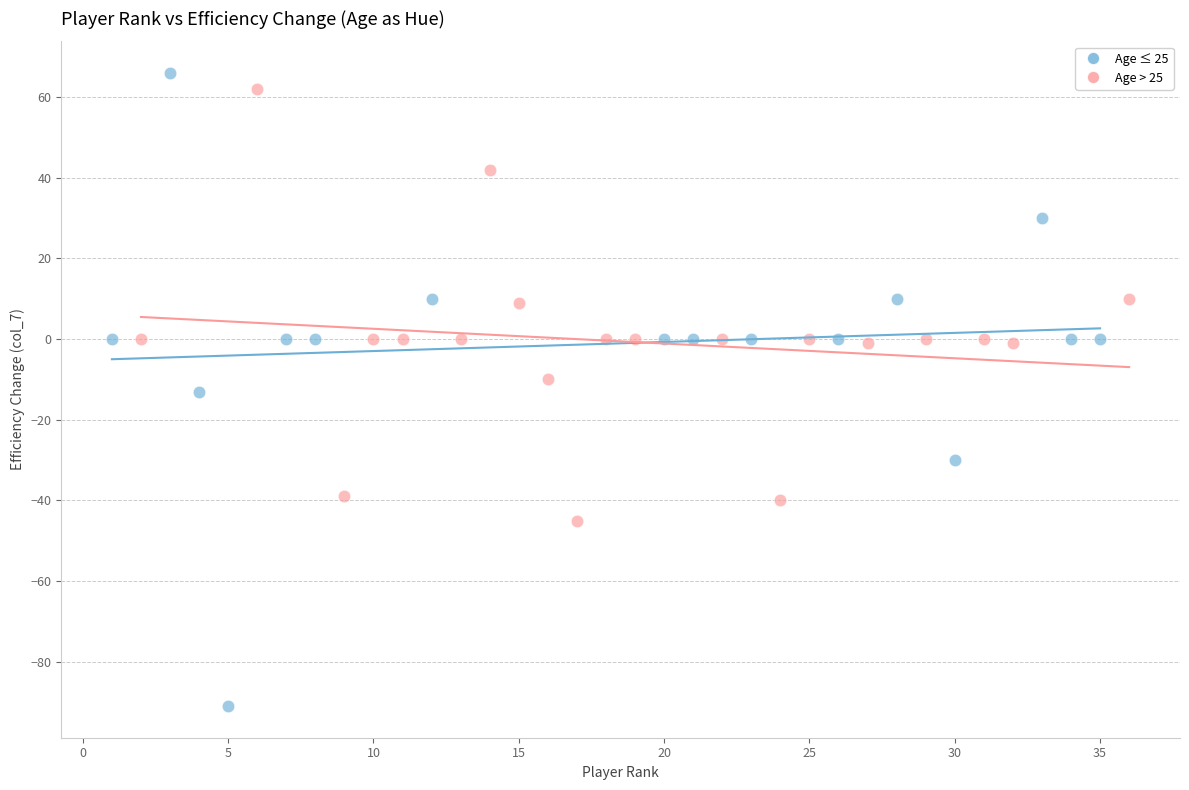

Which series reaches the maximum Y coordinate?

Age ≤ 25